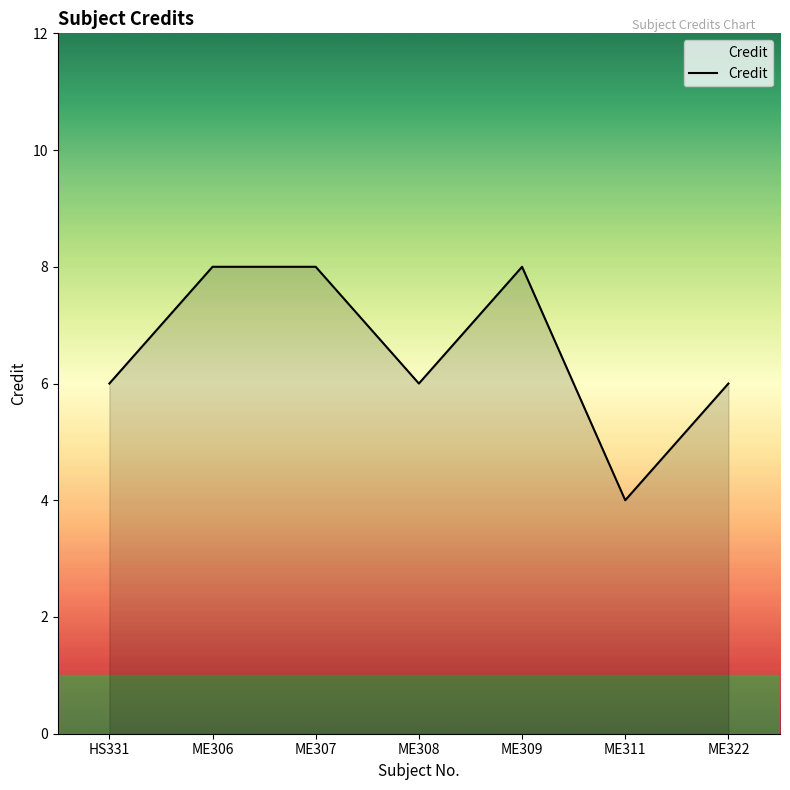

How many lines are shown in the chart?

1